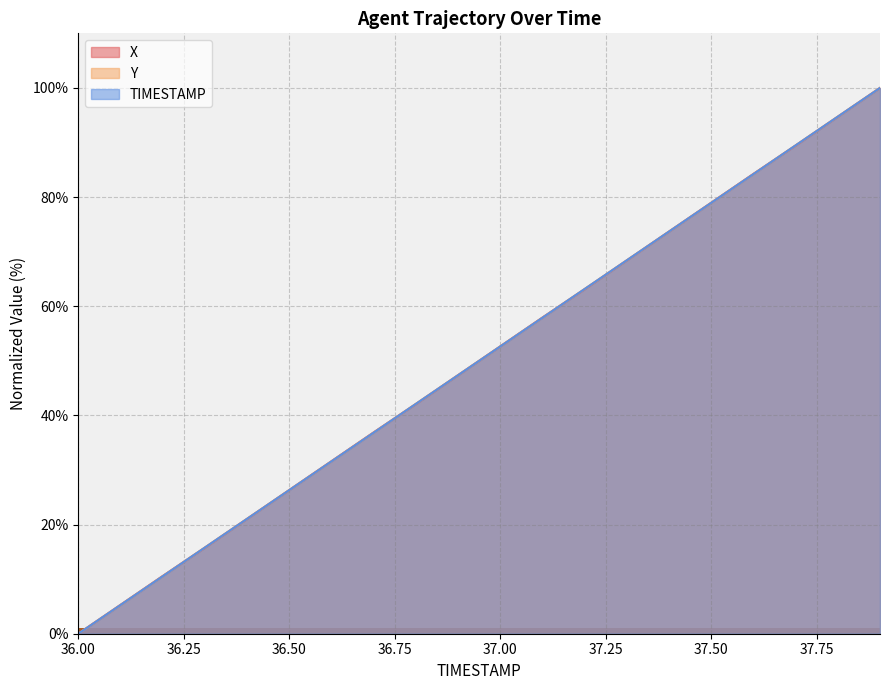

At which label does TIMESTAMP reach its minimum?

36.00